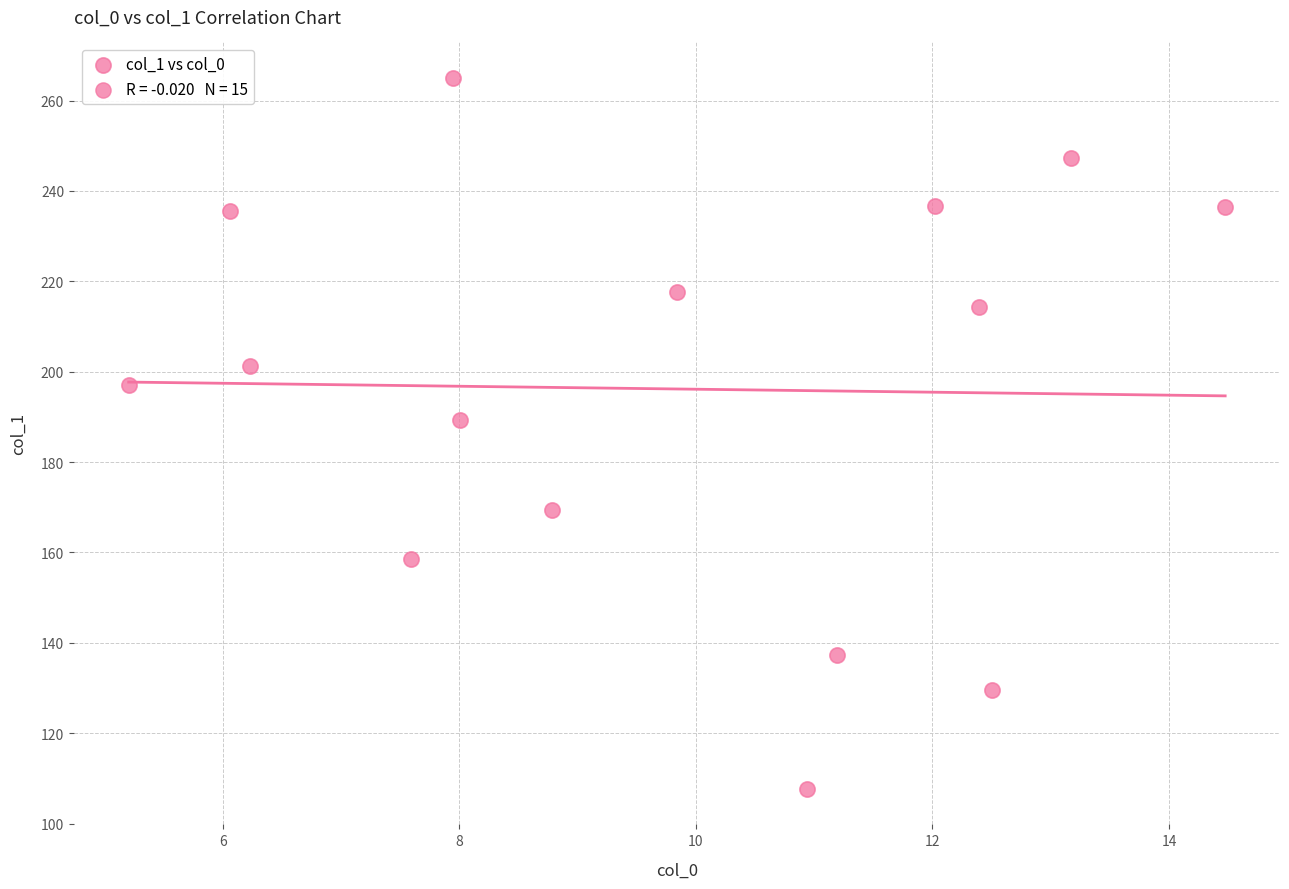

What Y value in the scatter plot is closest to 186?

189.3